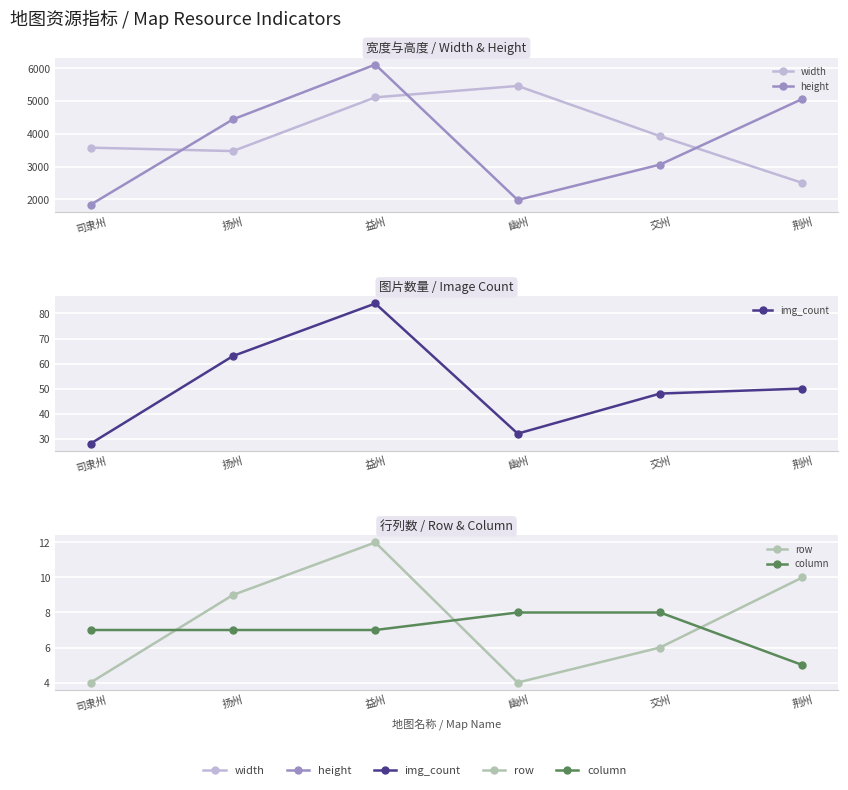

What is the label of the 3rd point from the left?

益州